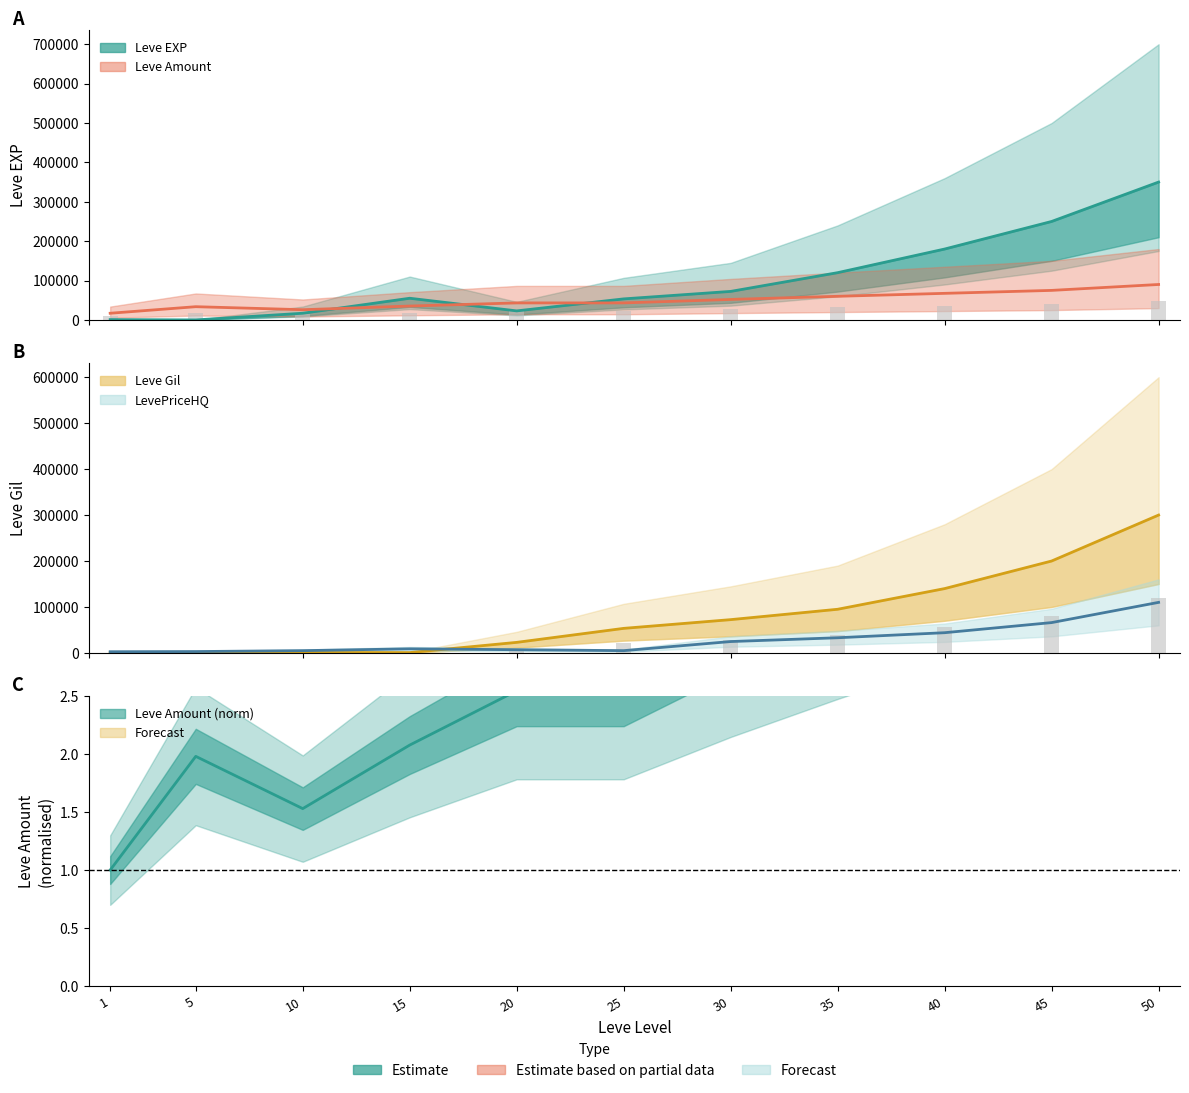

What is the value of the Leve EXP bar at the 1st from the left?

900.0